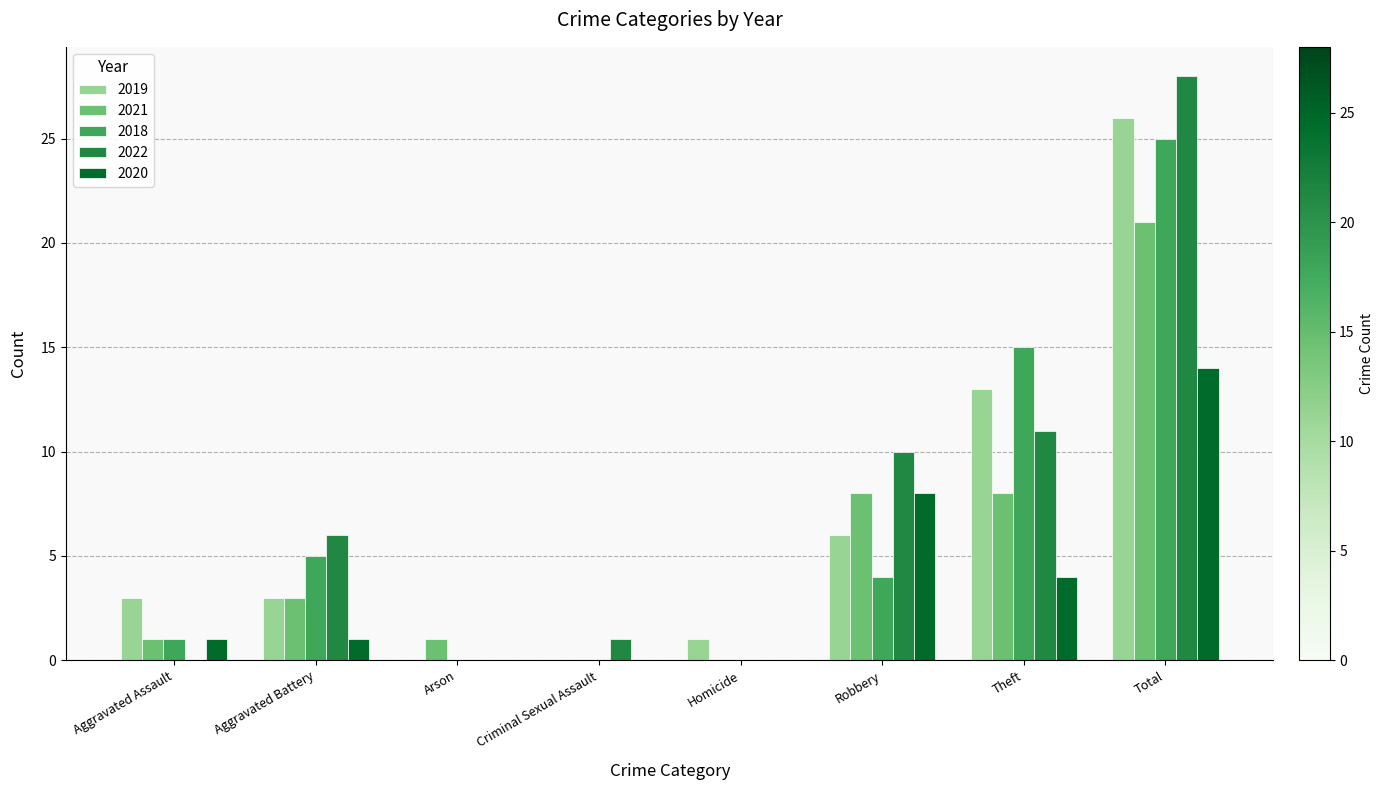

What are all the series names shown in the legend?

2019, 2021, 2018, 2022, 2020